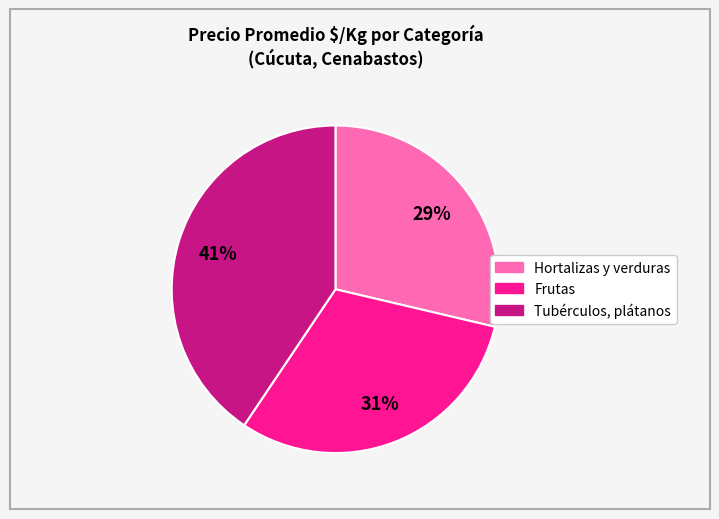

Count the number of slices in the pie.

3